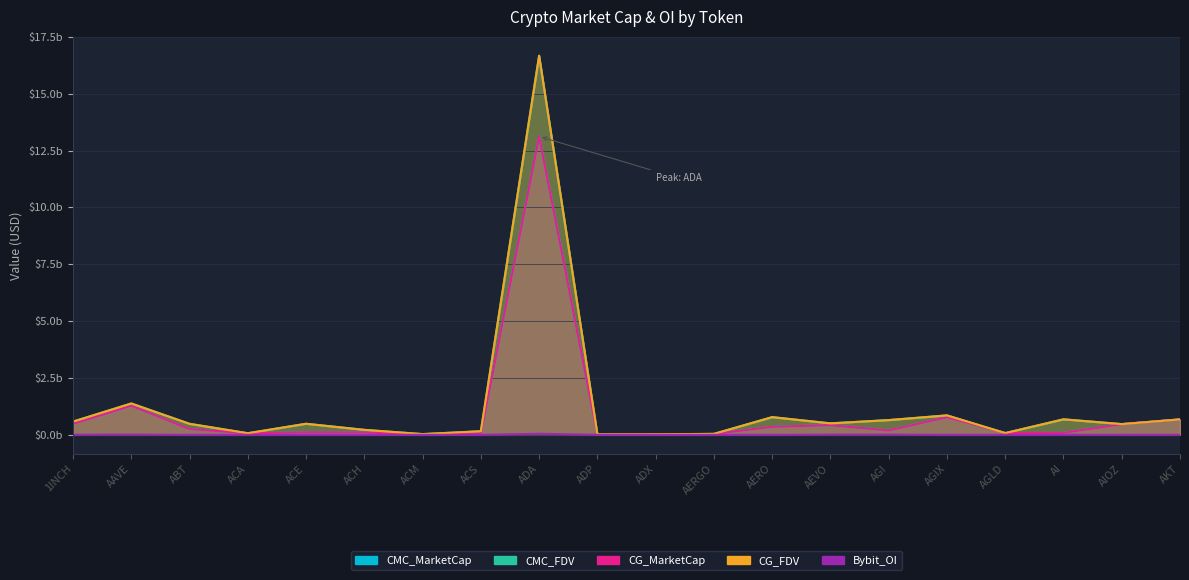

True or false: Bybit_OI and CMC_FDV intersect in this chart.

False